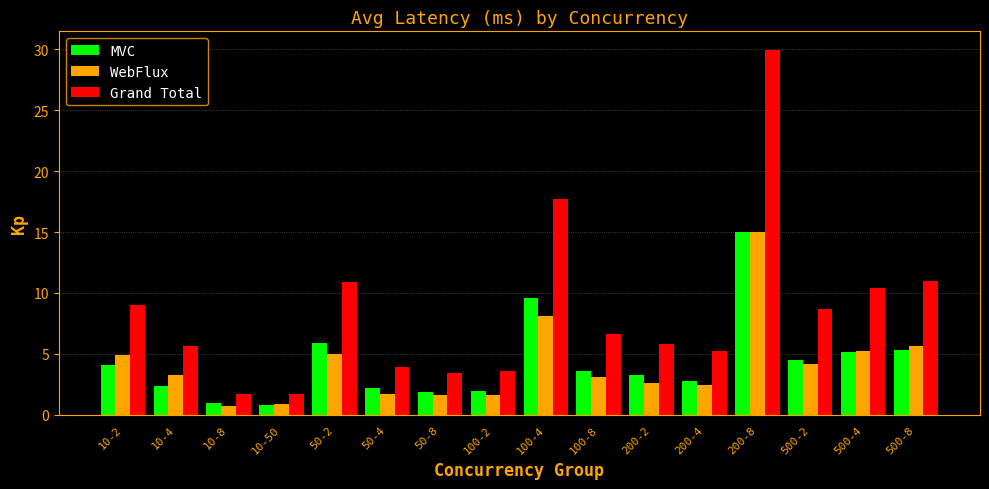

What is the smallest value displayed?

0.7